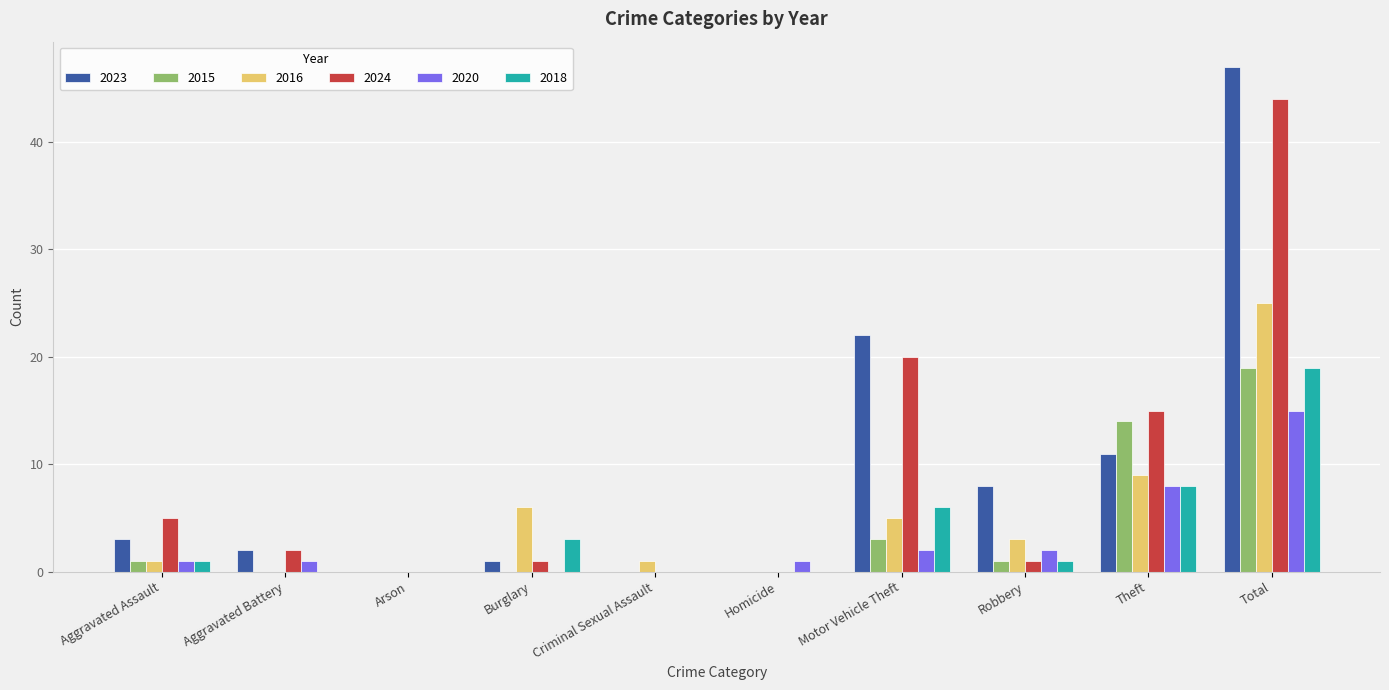

Reading left to right, extract all data points from this chart.

2023: Aggravated Assault=3	Aggravated Battery=2	Arson=0	Burglary=1	Criminal Sexual Assault=0	Homicide=0	Motor Vehicle Theft=22	Robbery=8	Theft=11	Total=47
2015: Aggravated Assault=1	Aggravated Battery=0	Arson=0	Burglary=0	Criminal Sexual Assault=0	Homicide=0	Motor Vehicle Theft=3	Robbery=1	Theft=14	Total=19
2016: Aggravated Assault=1	Aggravated Battery=0	Arson=0	Burglary=6	Criminal Sexual Assault=1	Homicide=0	Motor Vehicle Theft=5	Robbery=3	Theft=9	Total=25
2024: Aggravated Assault=5	Aggravated Battery=2	Arson=0	Burglary=1	Criminal Sexual Assault=0	Homicide=0	Motor Vehicle Theft=20	Robbery=1	Theft=15	Total=44
2020: Aggravated Assault=1	Aggravated Battery=1	Arson=0	Burglary=0	Criminal Sexual Assault=0	Homicide=1	Motor Vehicle Theft=2	Robbery=2	Theft=8	Total=15
2018: Aggravated Assault=1	Aggravated Battery=0	Arson=0	Burglary=3	Criminal Sexual Assault=0	Homicide=0	Motor Vehicle Theft=6	Robbery=1	Theft=8	Total=19